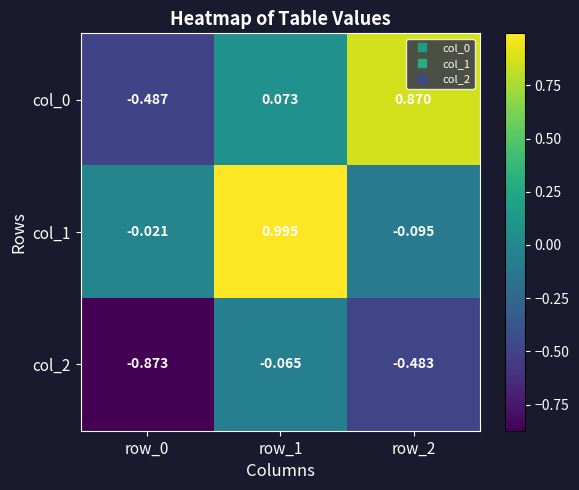

At which category is the sum across all series the highest?

row_1